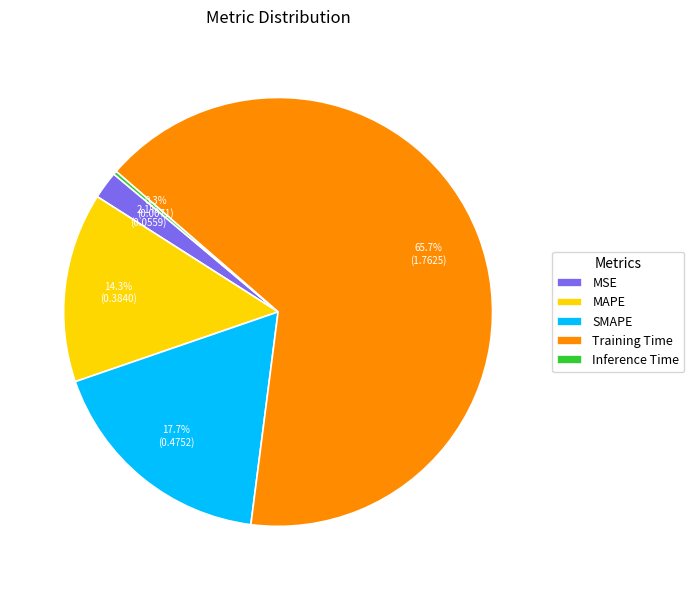

What is the majority slice?

Training Time